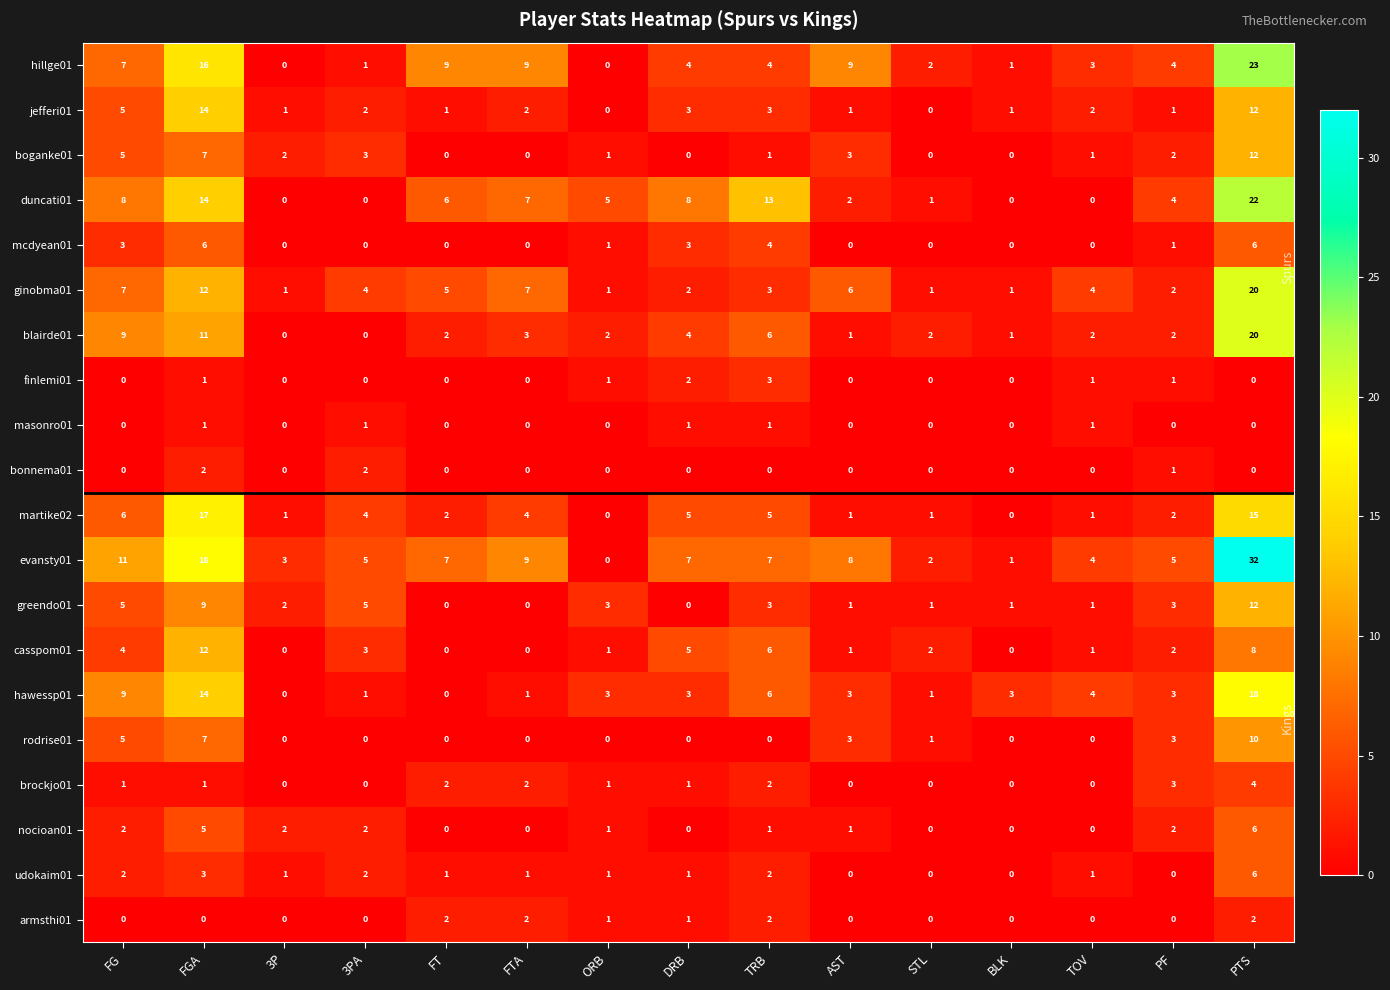

What is the difference between the highest and lowest values at PTS?

32